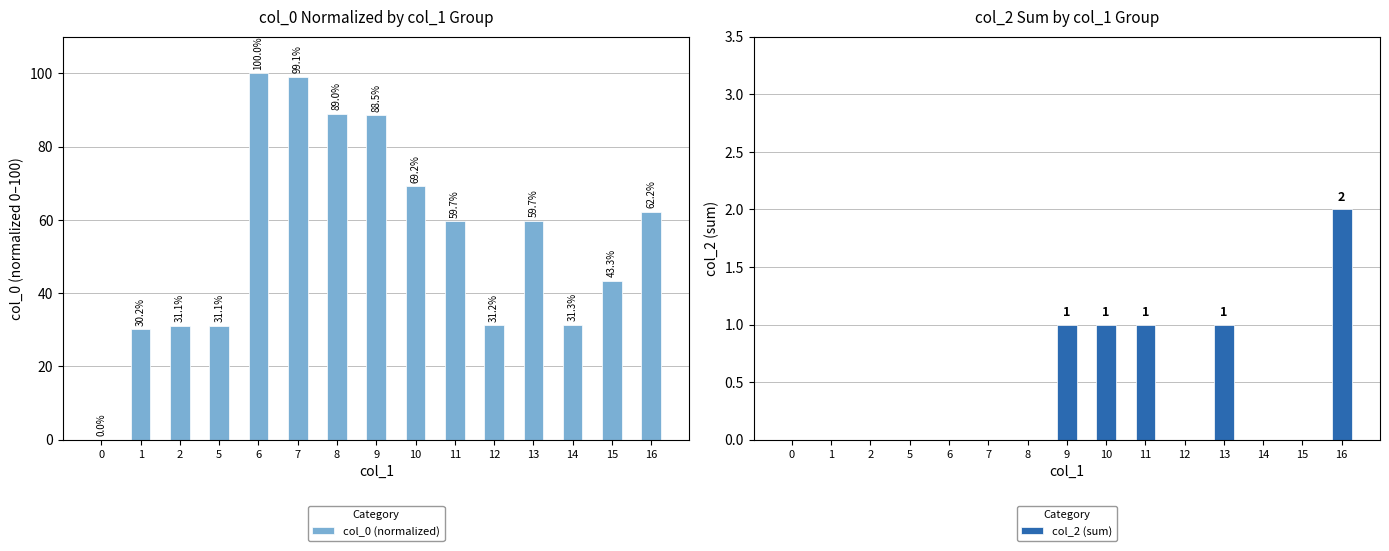

True or false: col_0 (normalized) has a value of 31.1 at 2.

True